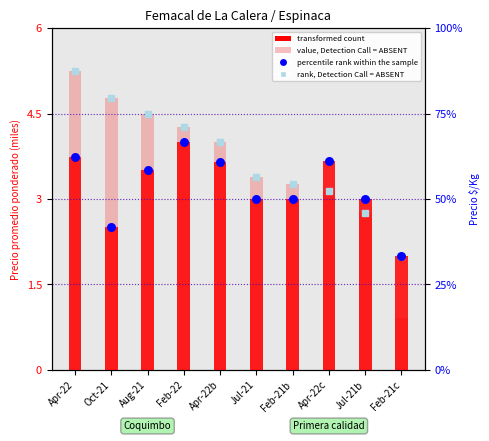

Which series has the widest spread of Y values?

value, Detection Call = ABSENT